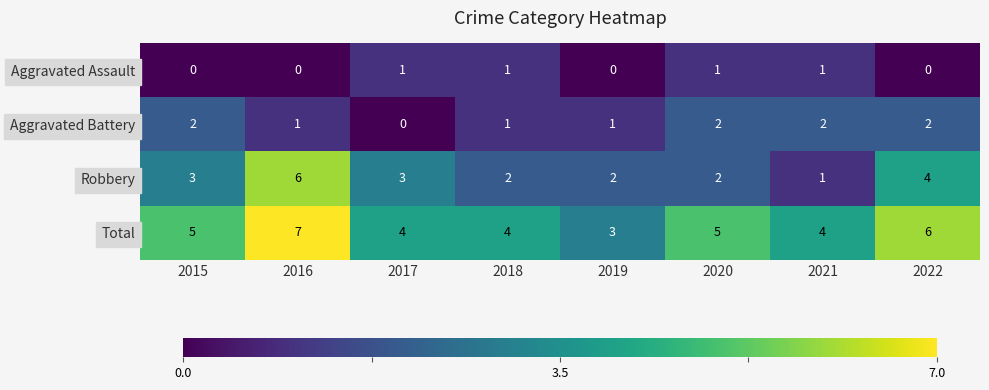

What is the difference between the maximum and minimum values in the Total series?

4